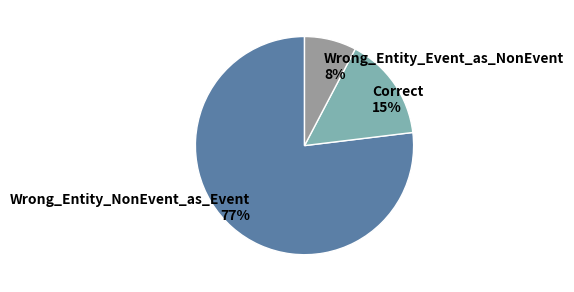

Which slice is the largest?

Wrong_Entity_NonEvent_as_Event